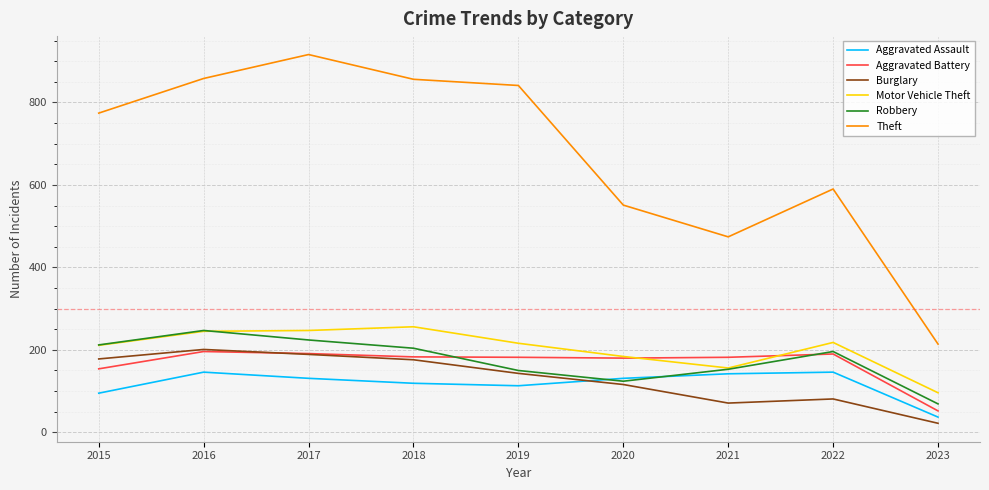

How many categories are shown in the chart?

9